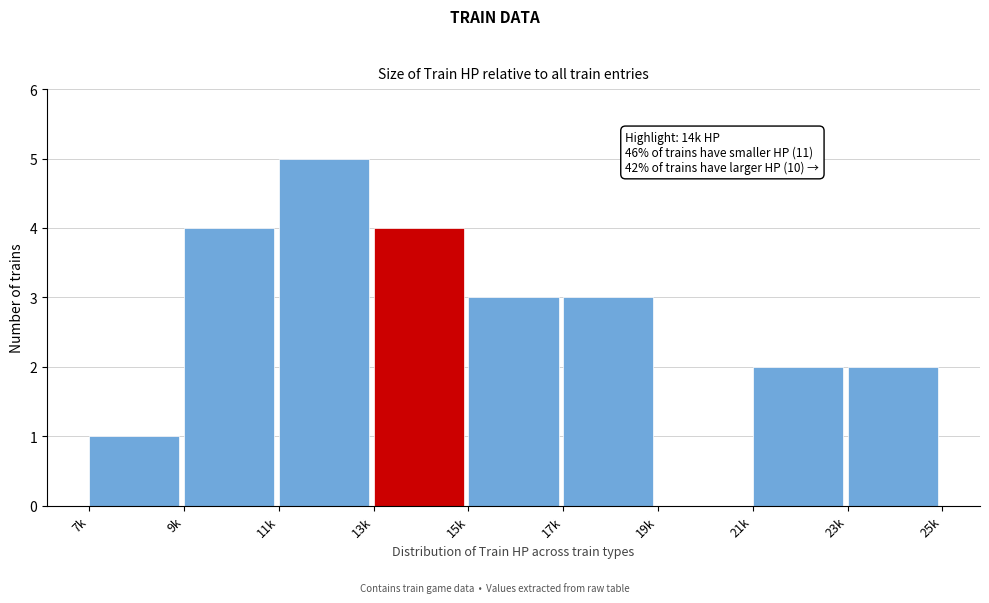

Reading right to left, extract all data points from this chart.

23k=2	21k=2	19k=0	17k=3	15k=3	13k=4	11k=5	9k=4	7k=1